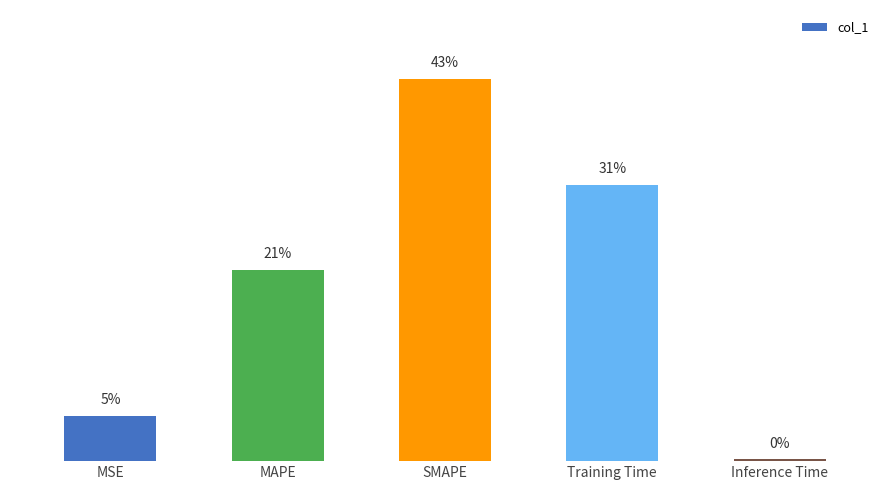

Does the chart contain any negative values?

No